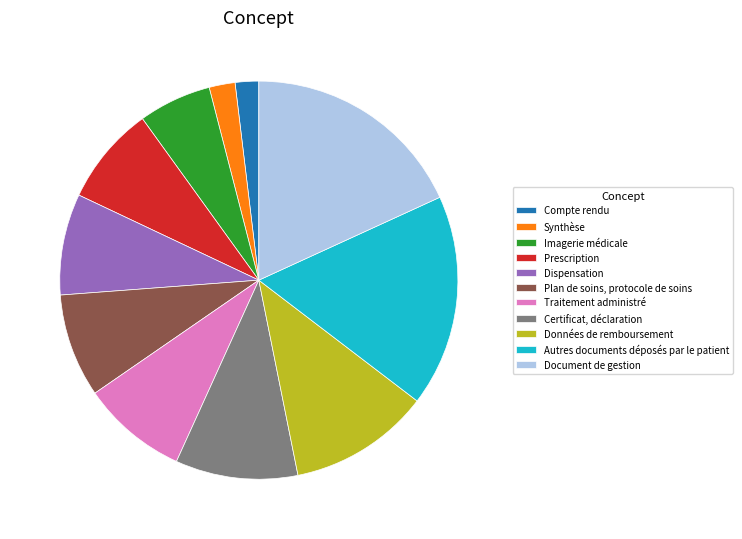

Which slice is the largest?

Document de gestion